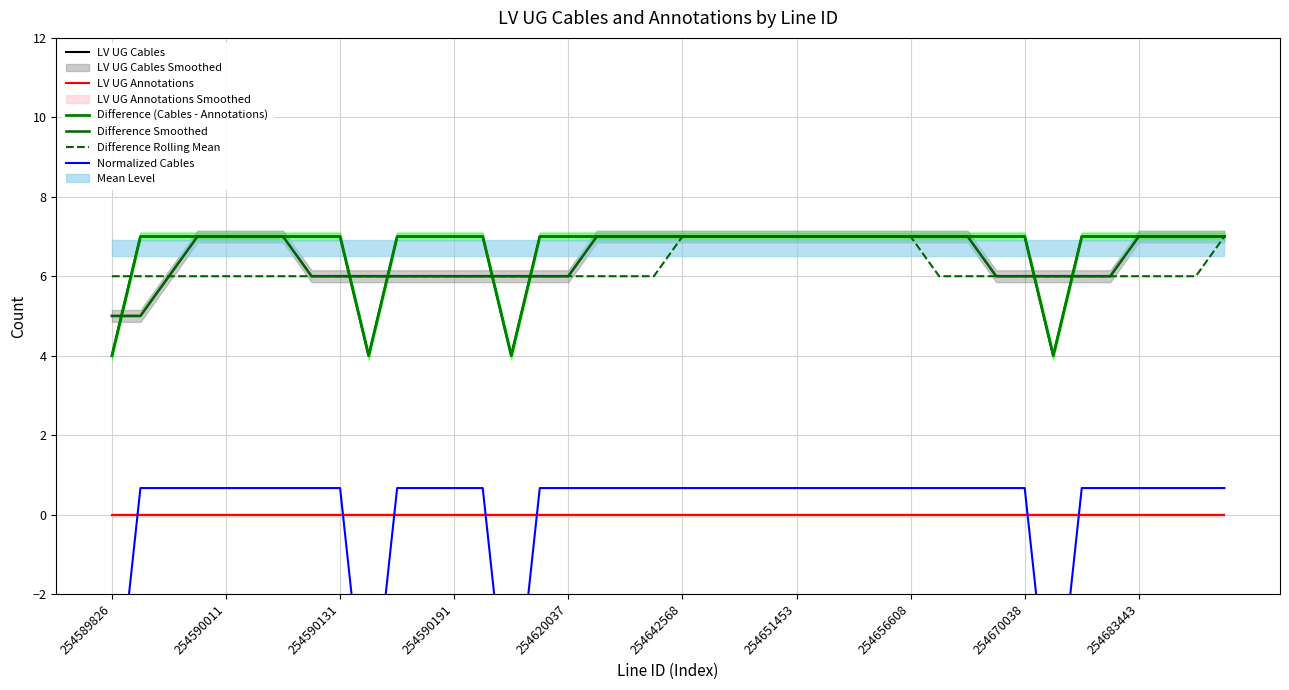

The Difference Rolling Mean series shows 2.7 at 31. True or false?

False